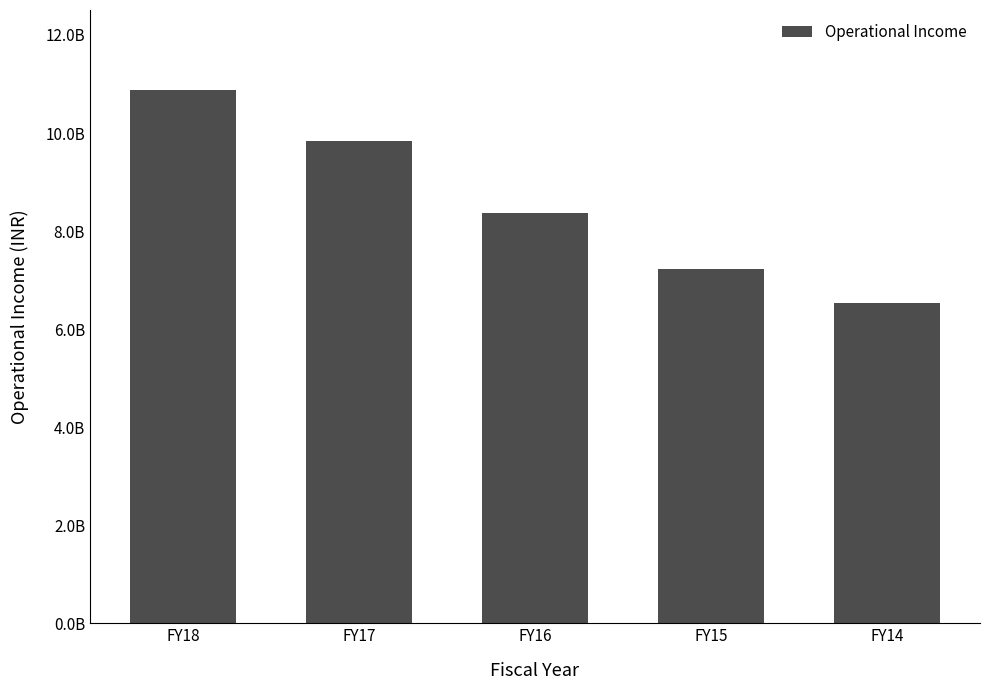

Are the bars horizontal?

No